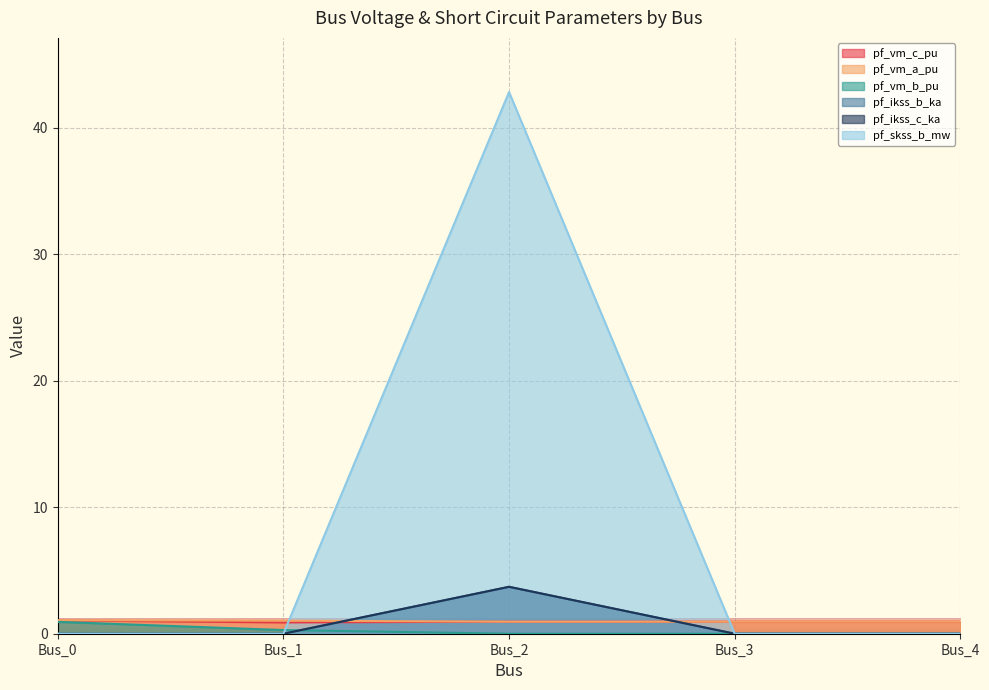

What is the difference between the maximum and minimum values in the pf_ikss_c_ka series?

3.7